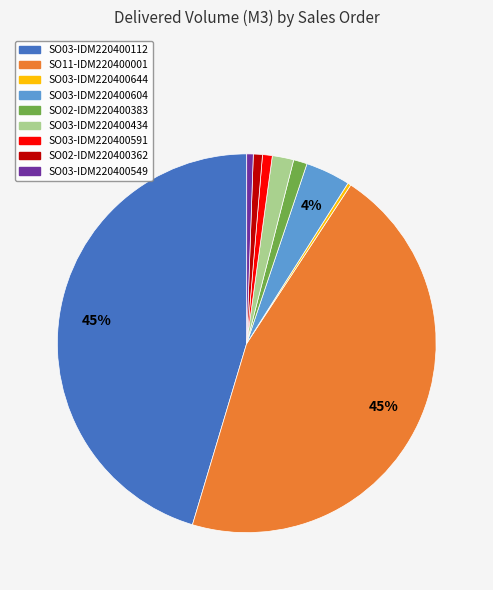

Is it true that SO03-IDM220400549 is 1% of the pie?

True